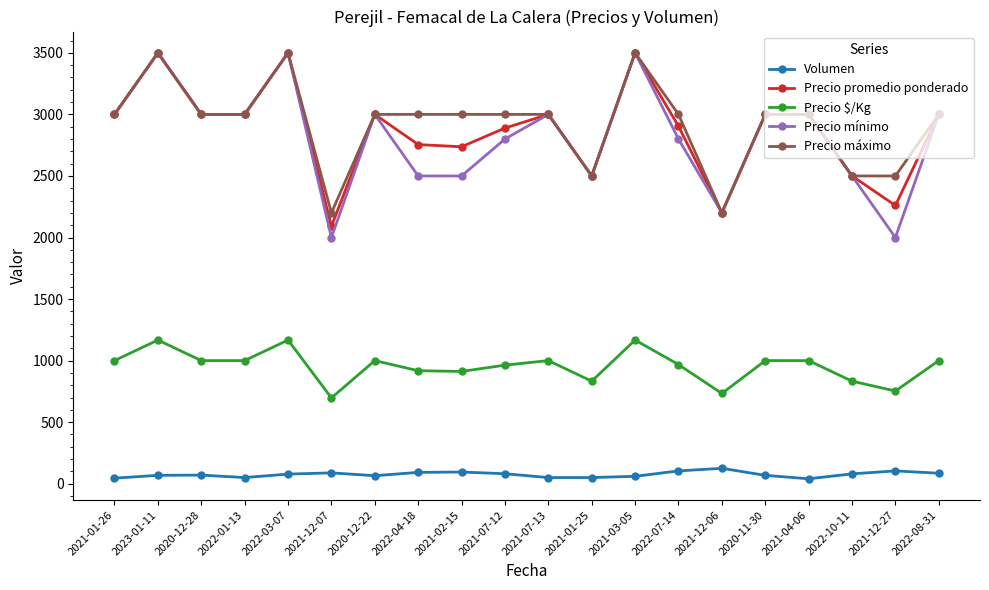

What is the label of the 19th point from the left?

2021-12-27